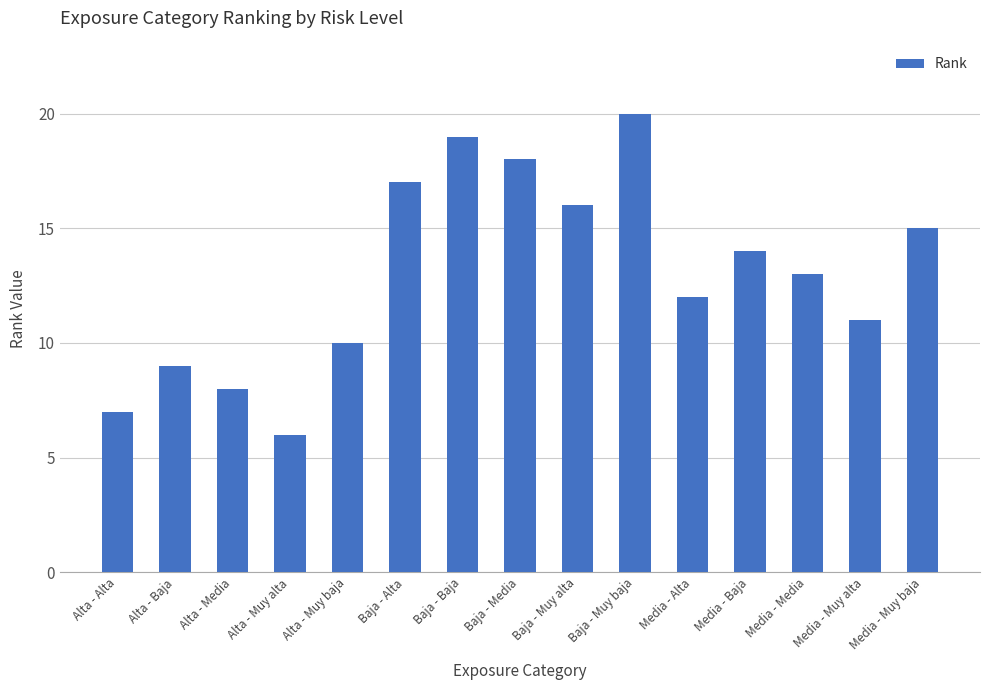

Reading left to right, what are all the values shown in this chart?

Alta - Alta=7	Alta - Baja=9	Alta - Media=8	Alta - Muy alta=6	Alta - Muy baja=10	Baja - Alta=17	Baja - Baja=19	Baja - Media=18	Baja - Muy alta=16	Baja - Muy baja=20	Media - Alta=12	Media - Baja=14	Media - Media=13	Media - Muy alta=11	Media - Muy baja=15